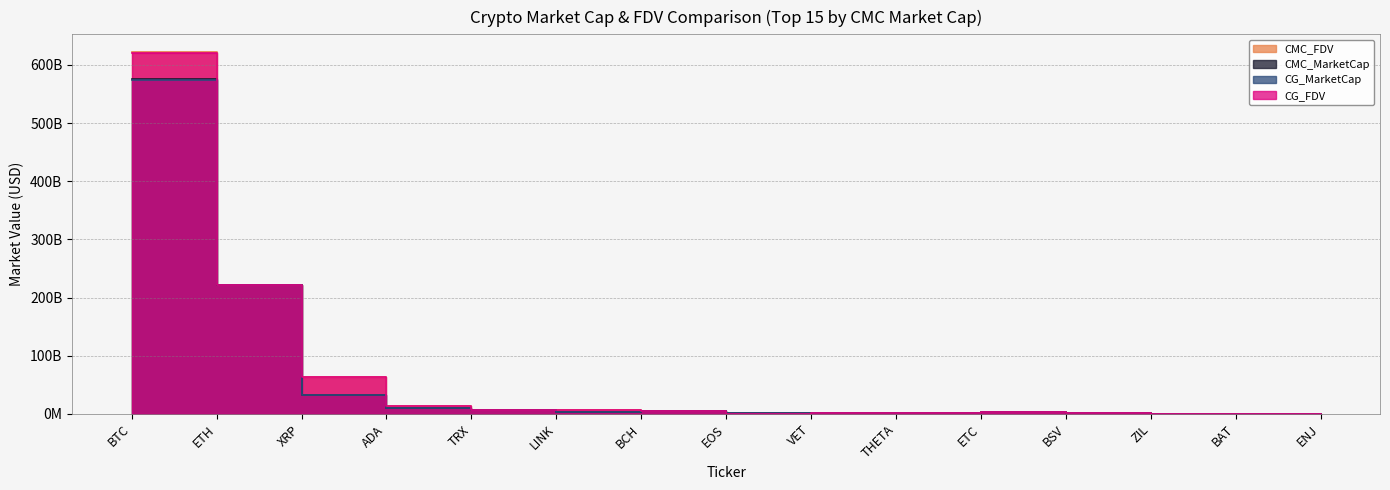

The value of CMC_FDV at EOS is 1256922549.4. True or false?

False